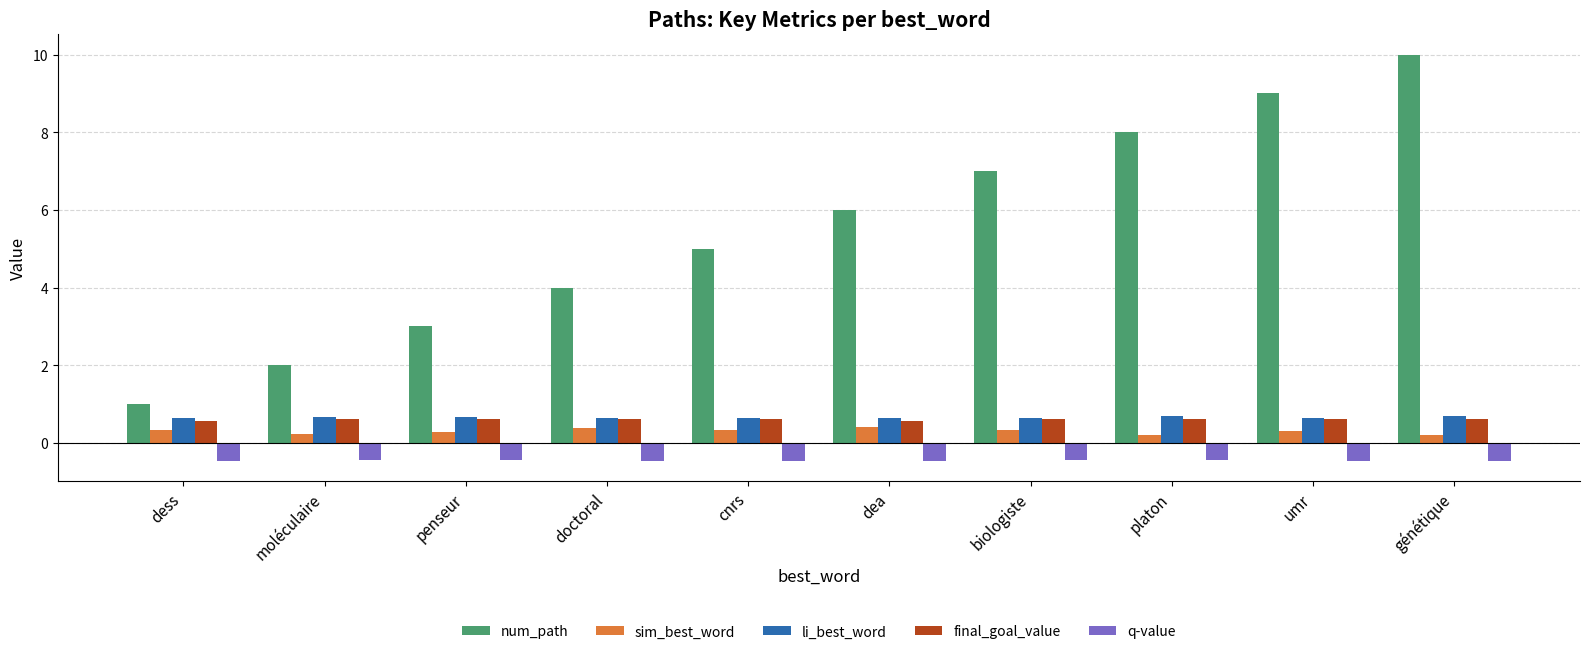

What is the minimum value for q-value?

-0.5